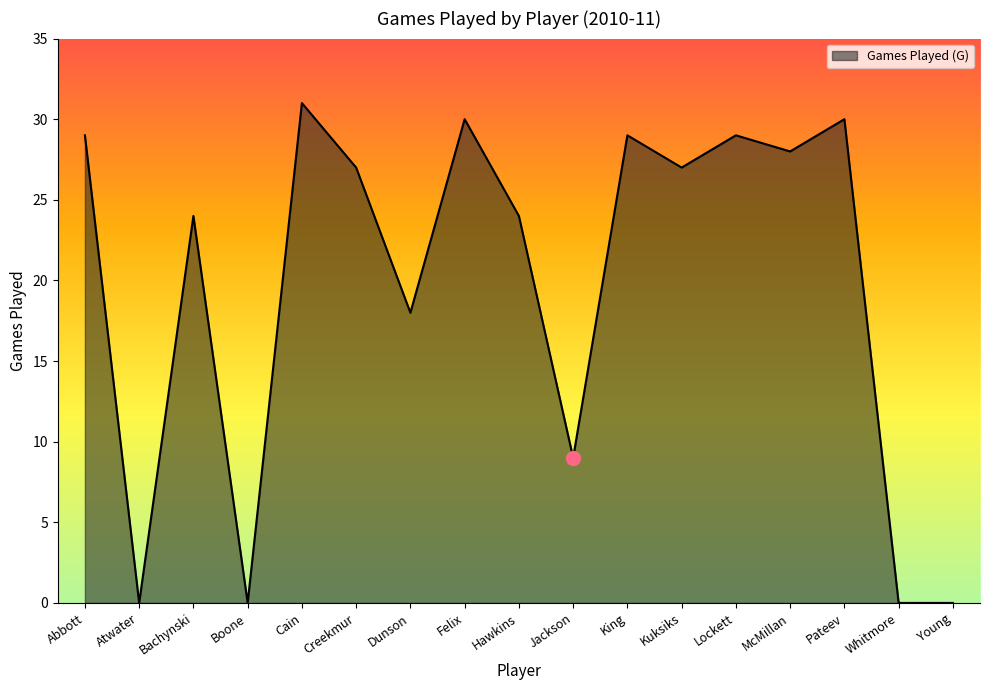

At which label does the data first exceed 27?

Abbott